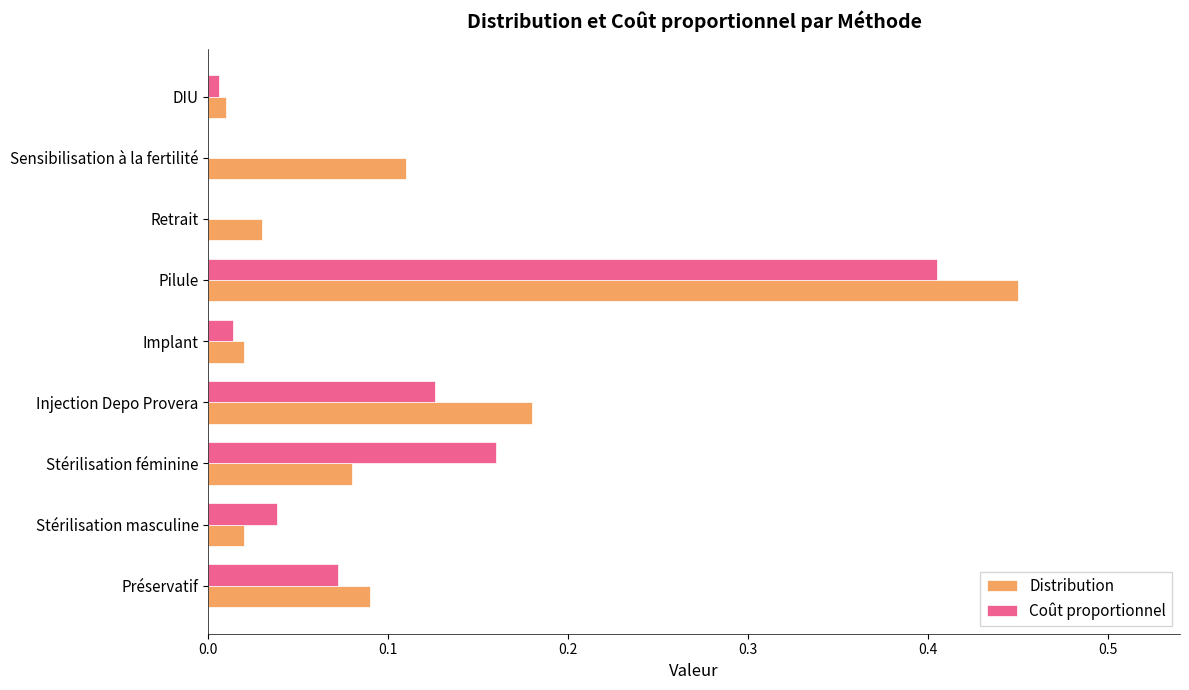

At which category does the chart reach its peak across all series?

Pilule